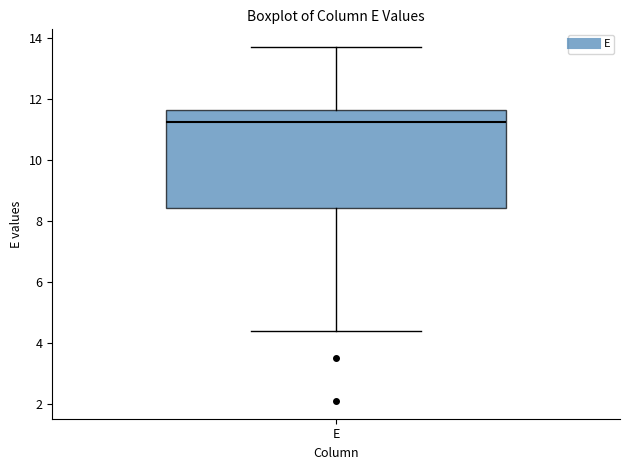

Transcribe this box plot: give where the median line is, the range the box spans, and where the two whiskers end, as read against the y-axis. The values are not printed on the chart, so give them approximately, as read against the axis.

median 11.2, box 8.4 to 11.6, whiskers 4.4 to 13.8